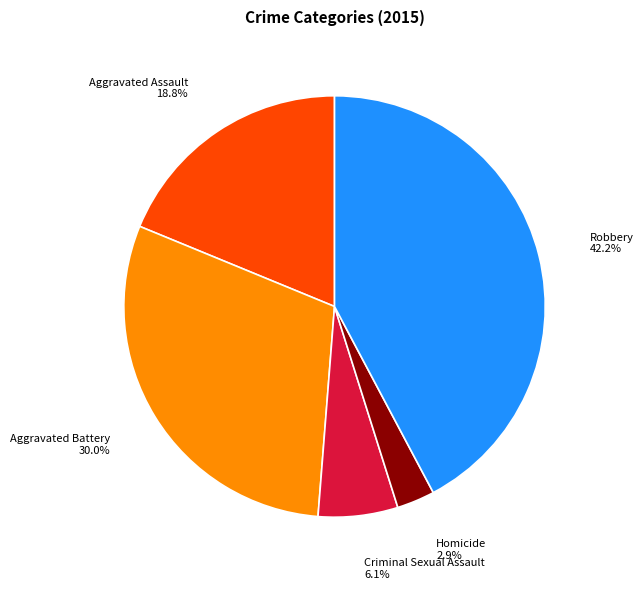

Does any single category account for the majority?

No